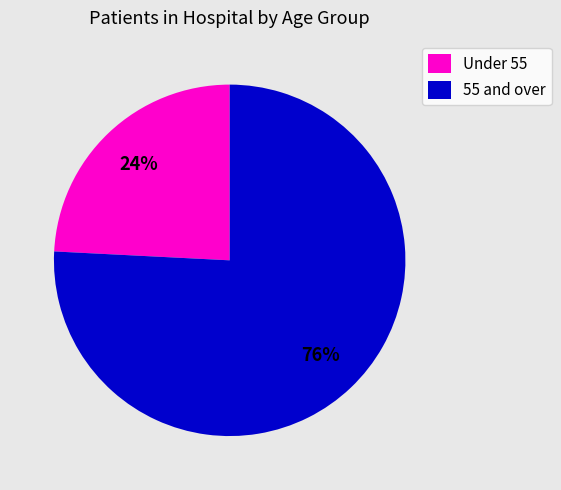

To the nearest percent, what percentage of the pie is Under 55?

24%